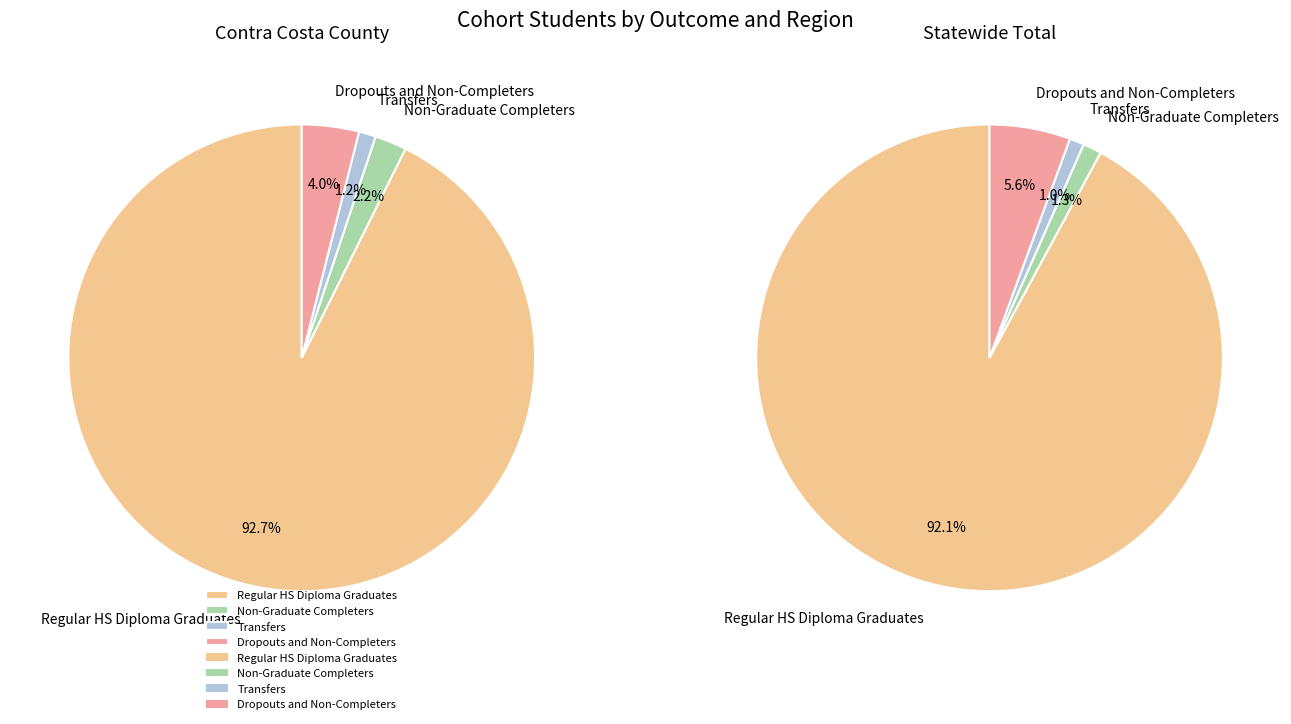

How much of the chart is everything except Contra Costa County?

96.9%